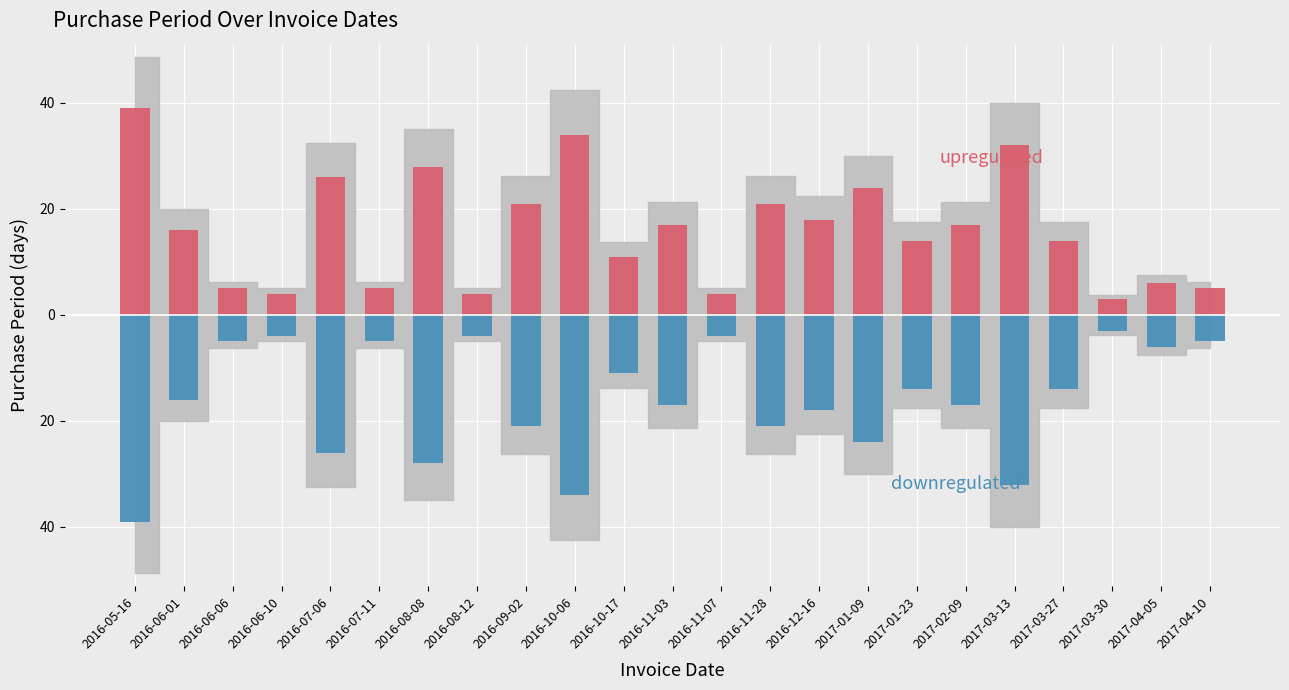

Reading left to right, transcribe all the data shown in this chart.

upregulated: 39	16	5	4	26	5	28	4	21	34	11	17	4	21	18	24	14	17	32	14	3	6	5
downregulated: -39	-16	-5	-4	-26	-5	-28	-4	-21	-34	-11	-17	-4	-21	-18	-24	-14	-17	-32	-14	-3	-6	-5